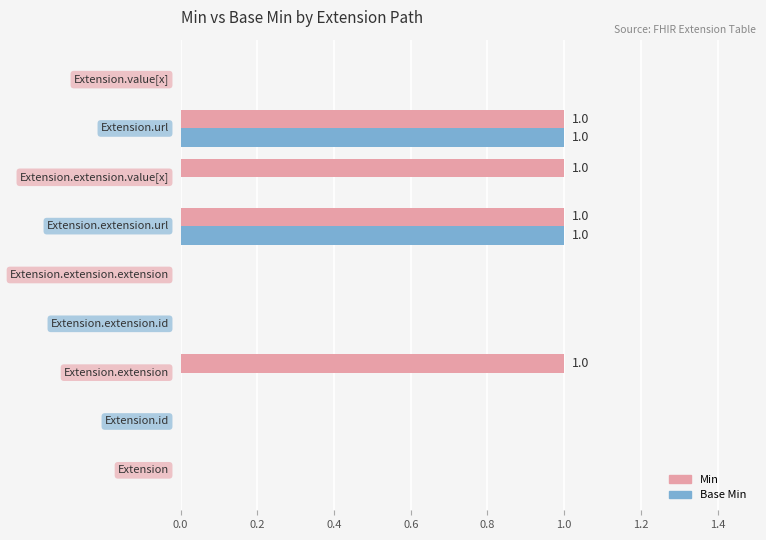

At how many categories does at least one series exceed 0?

4